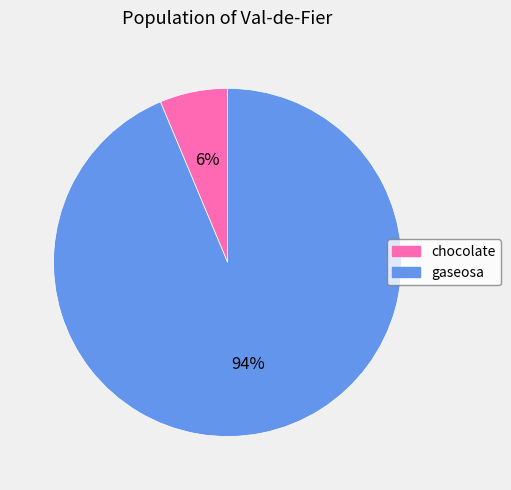

Which slice is the largest?

gaseosa